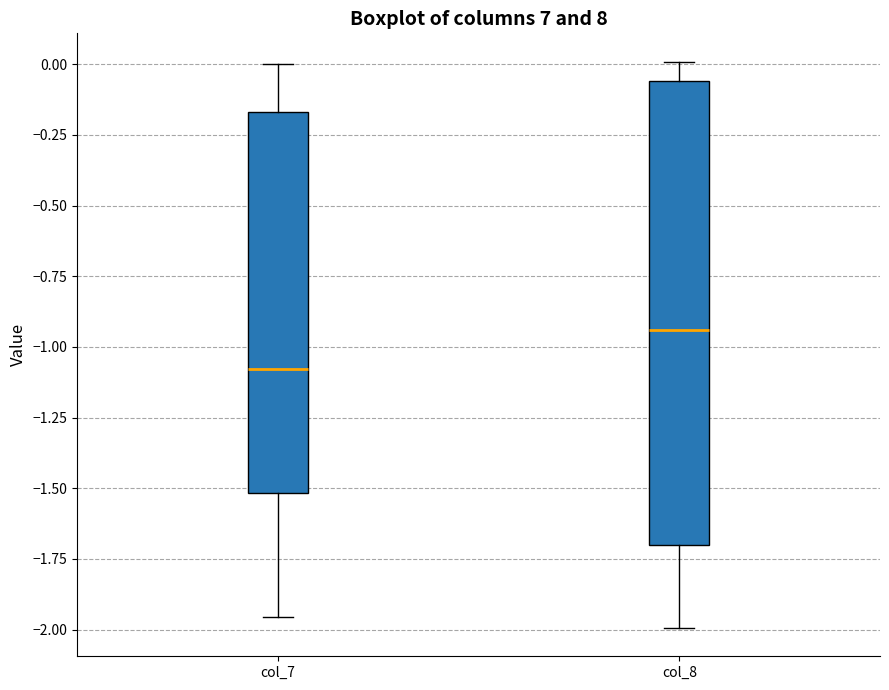

Reading left to right, read every box against the y-axis: the position of its median line, the range the box covers, and the ends of its whiskers. The values are not printed on the chart, so give them approximately, as read against the axis.

col_7: median -1.10, box -1.50 to -0.15, whiskers -1.95 to 0.00
col_8: median -0.95, box -1.70 to -0.05, whiskers -2.00 to 0.00